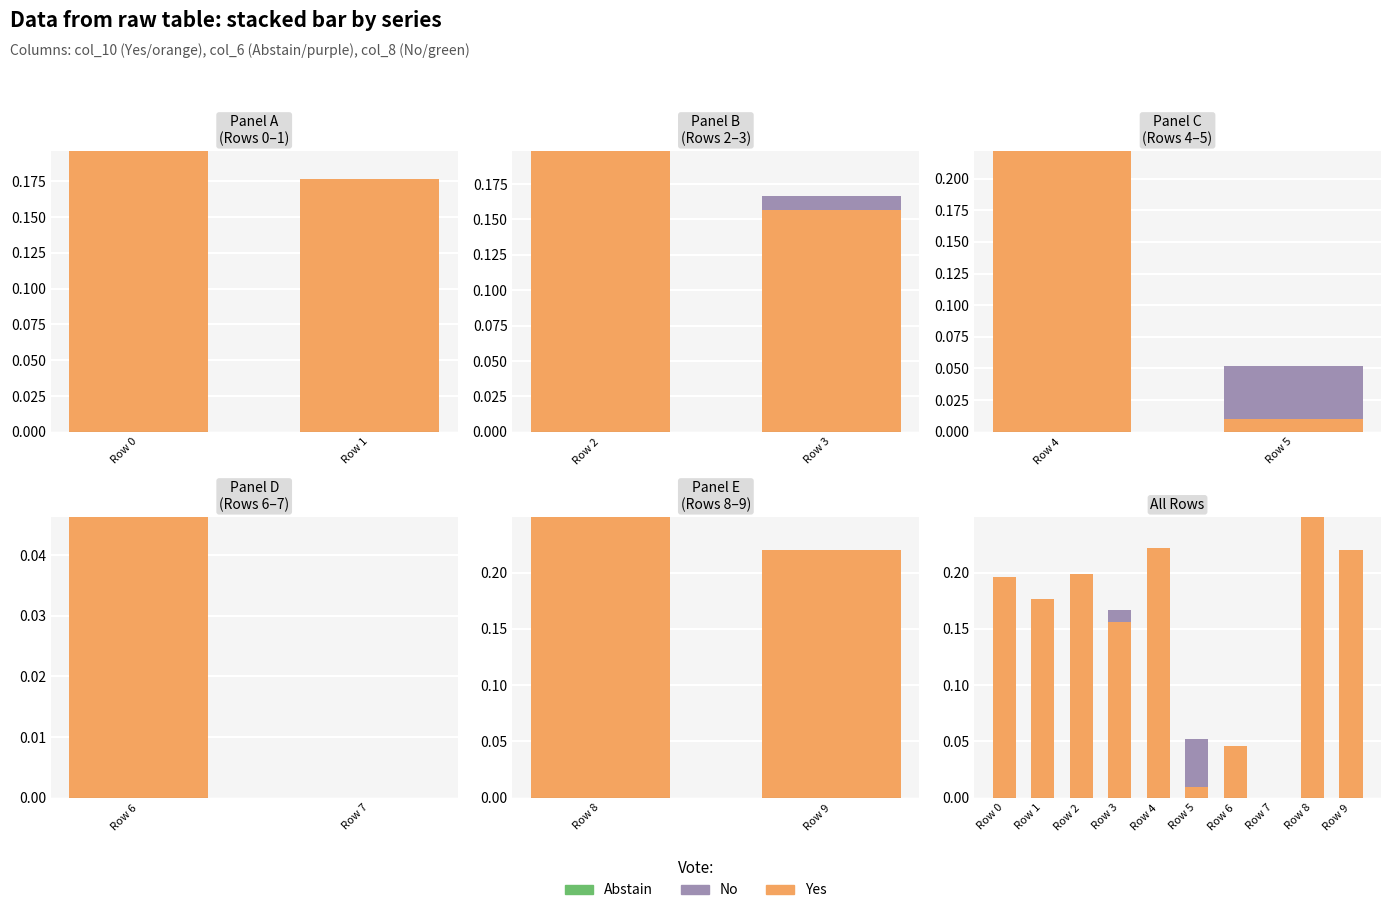

At how many categories does at least one series exceed 0?

9